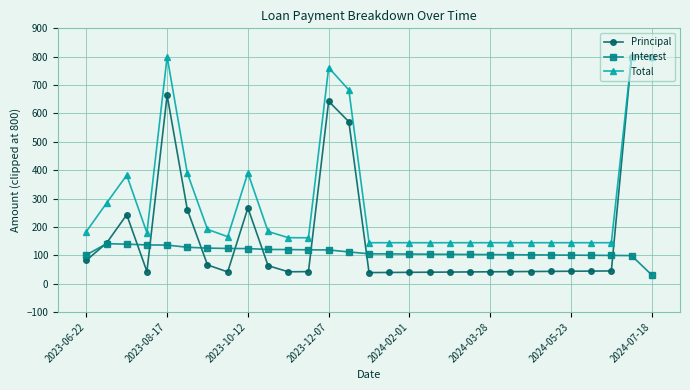

True or false: Principal has more than 2 interior local peaks.

True